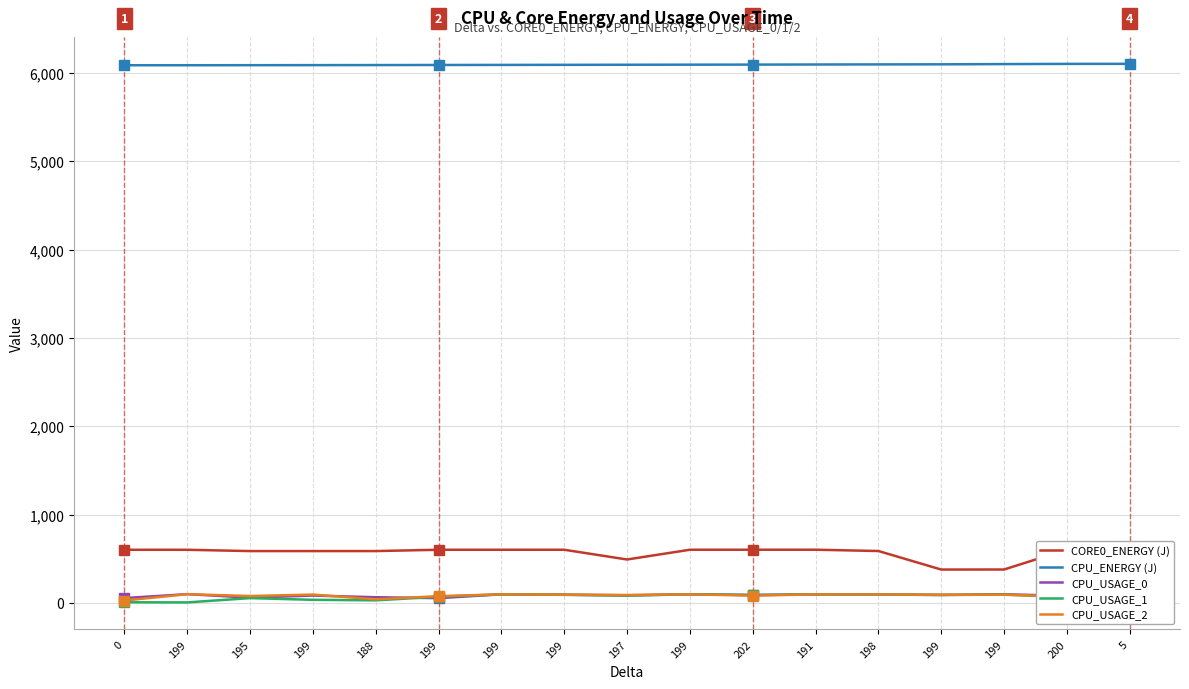

The value of CPU_USAGE_0 at 199 is 98.2. True or false?

True